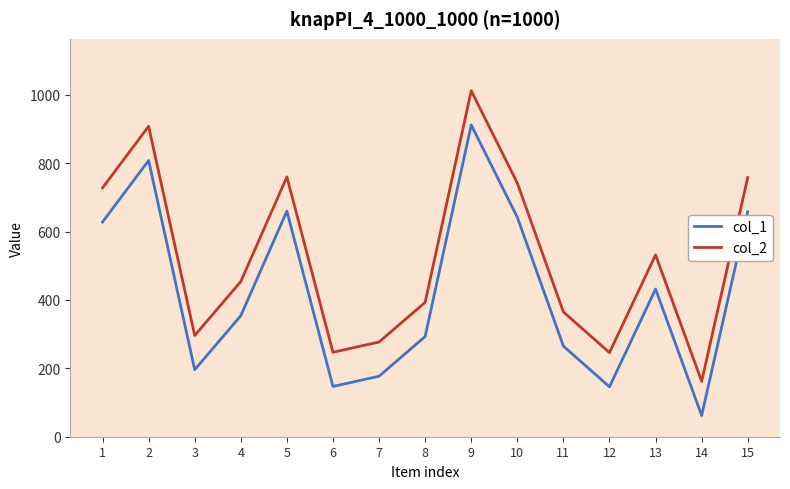

Rank the series at 3 from lowest to highest value.

col_1, col_2